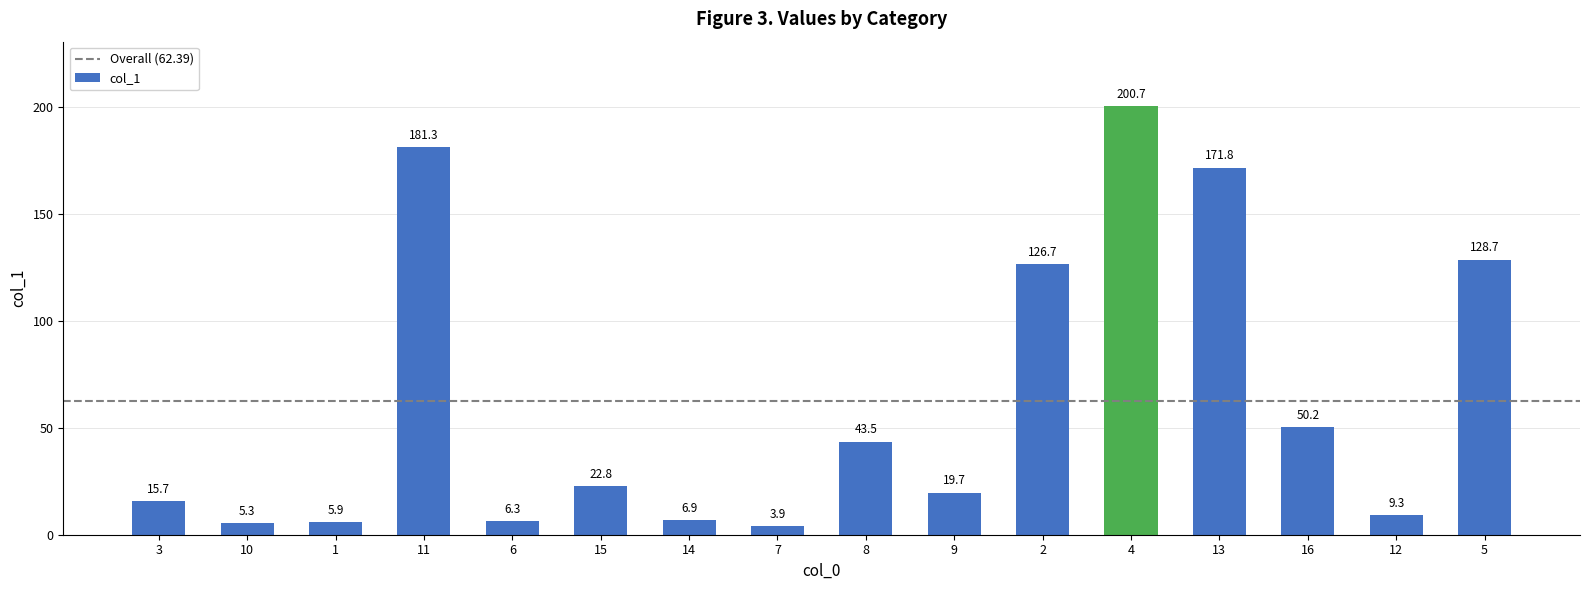

The value at 12 is 9.3. True or false?

True